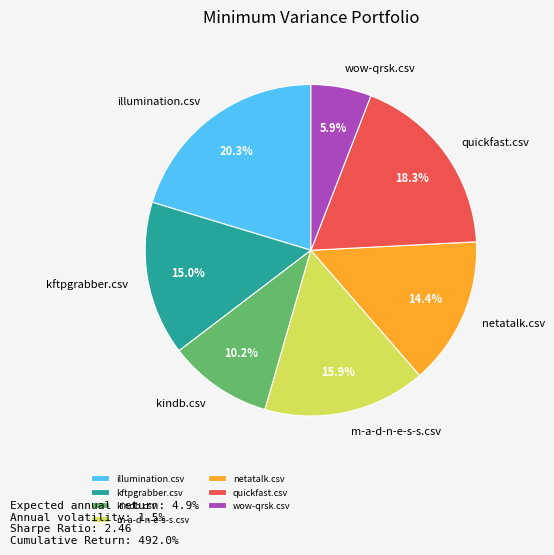

To the nearest percent, what is the difference between the wow-qrsk.csv and quickfast.csv slice percentages?

12%